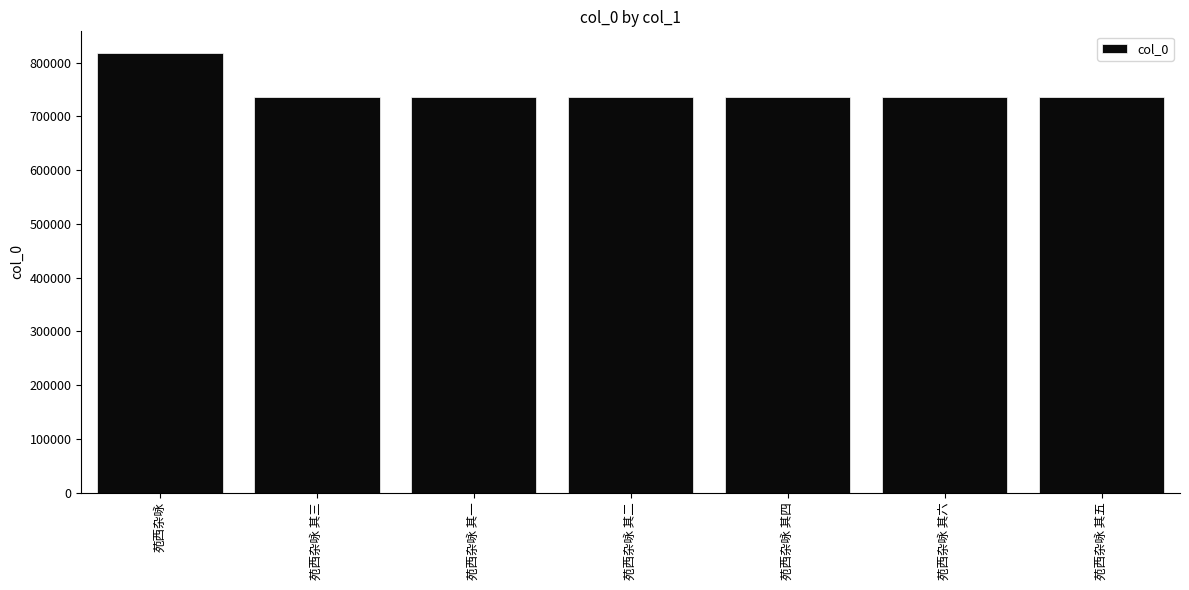

What is the maximum value shown in the chart?

817184